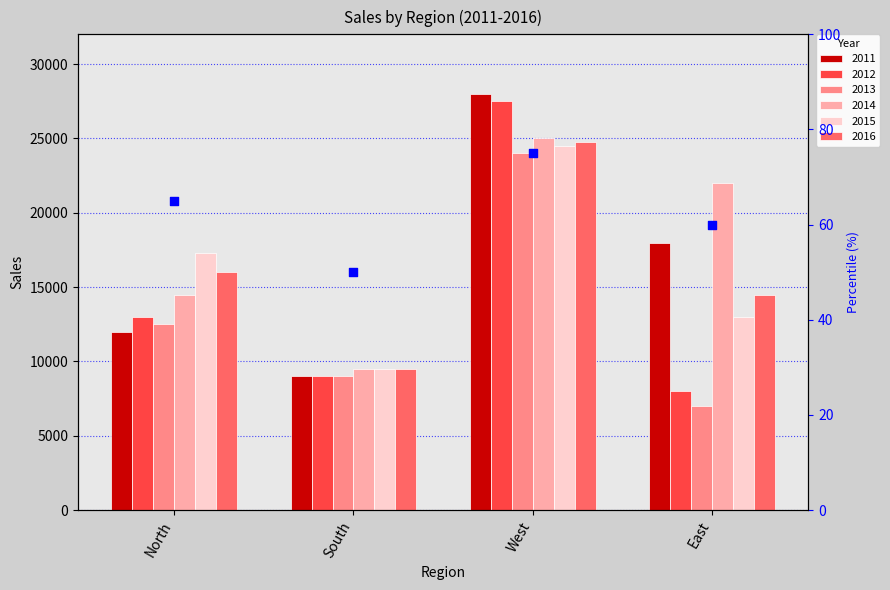

What is the change in value from North to West?

+10